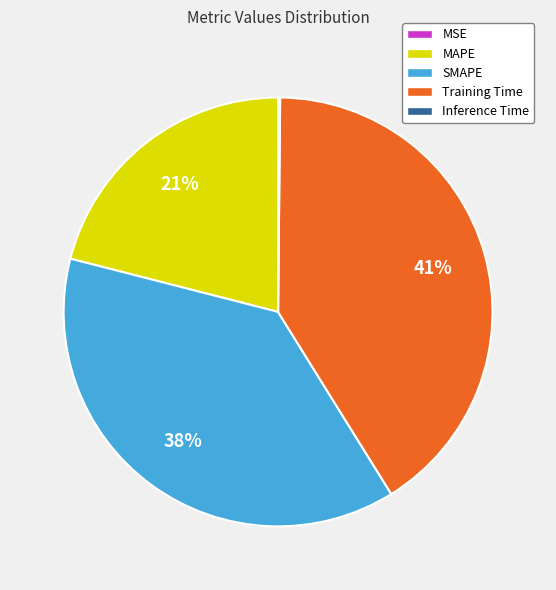

Between SMAPE and MAPE, which is larger?

SMAPE